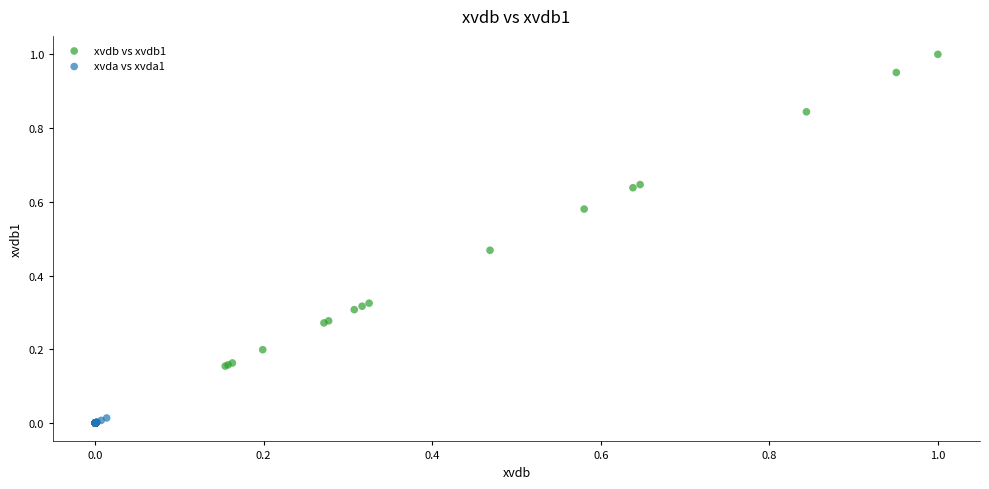

Which series has the widest spread of Y values?

xvdb vs xvdb1